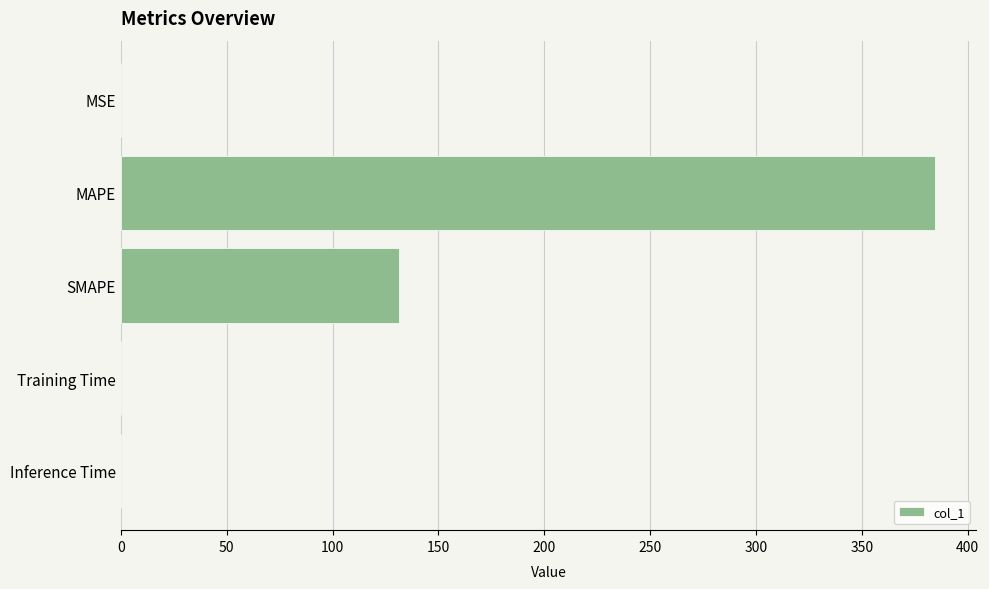

True or false: the data shows 131.6 at SMAPE.

True